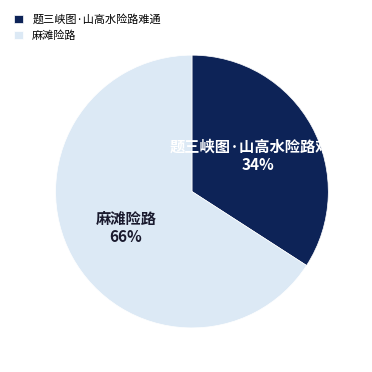

True or false: 麻滩险路 accounts for 66% of the total.

True